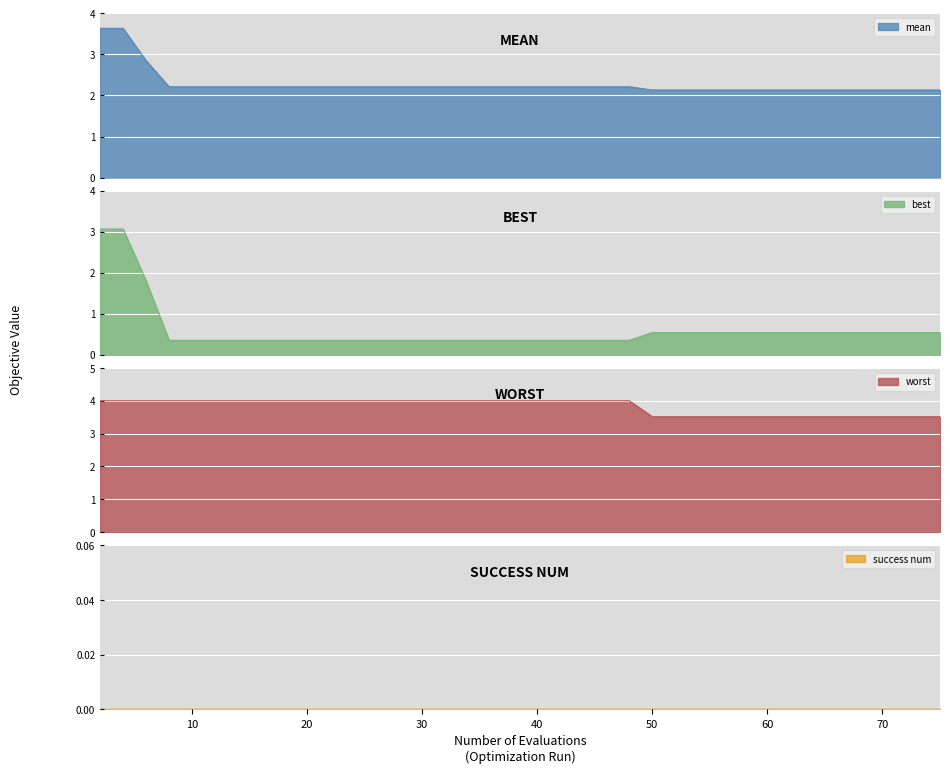

How many lines are shown in the chart?

3